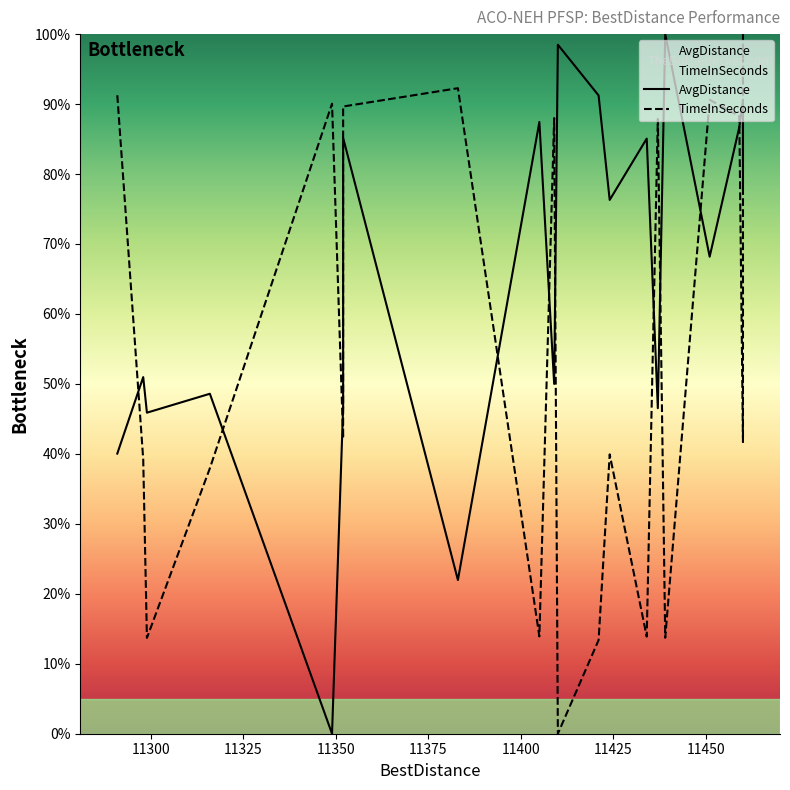

Where is the first local maximum for AvgDistance?

11300